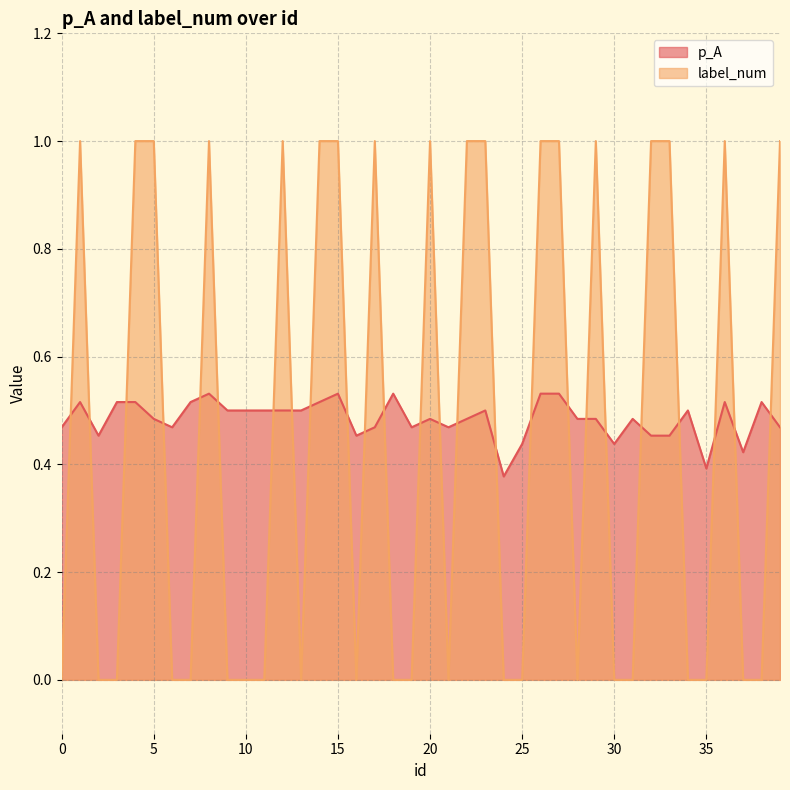

Count the p_A values in the range 0 to 1.

40